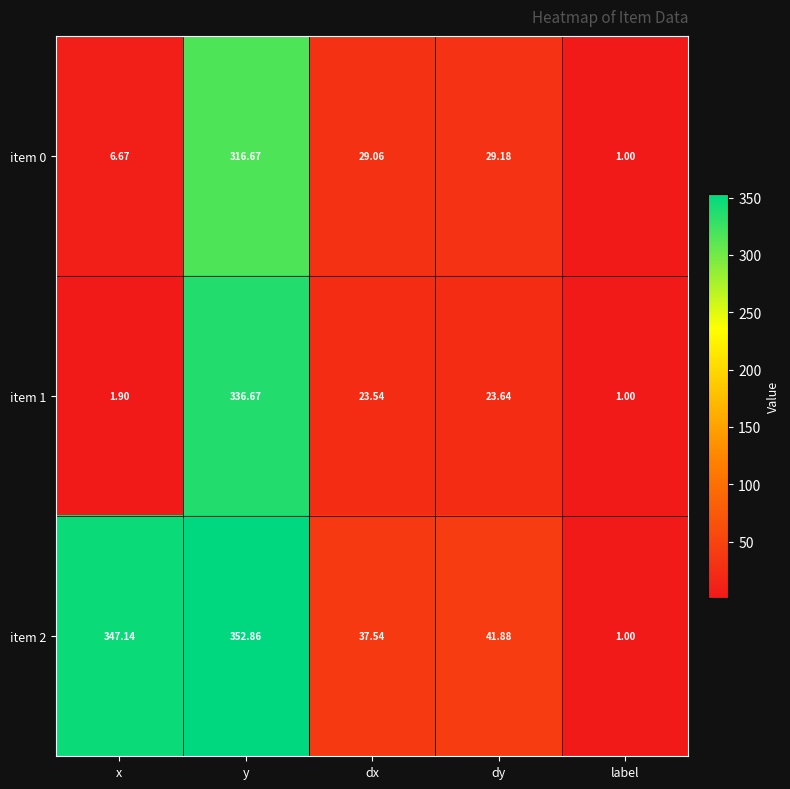

Count the number of data series in this chart.

3